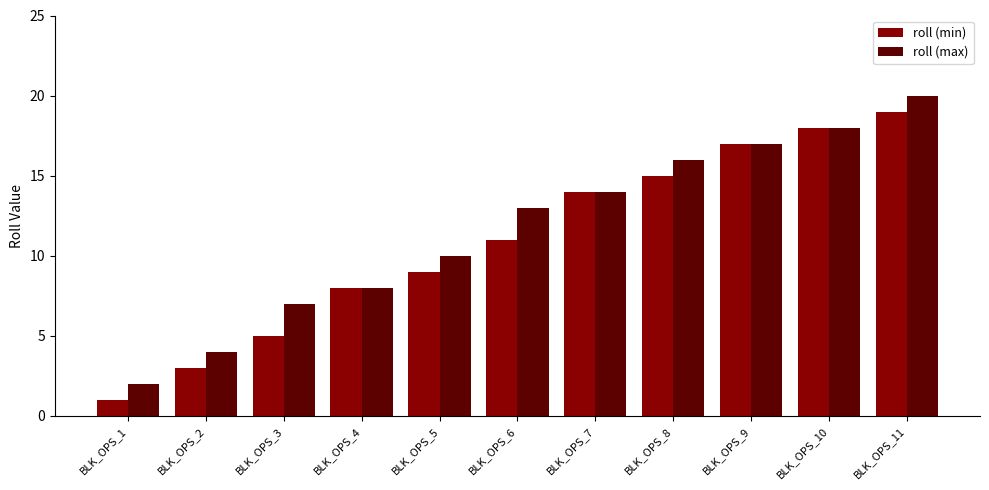

What is the total value across all series at BLK_OPS_8?

31